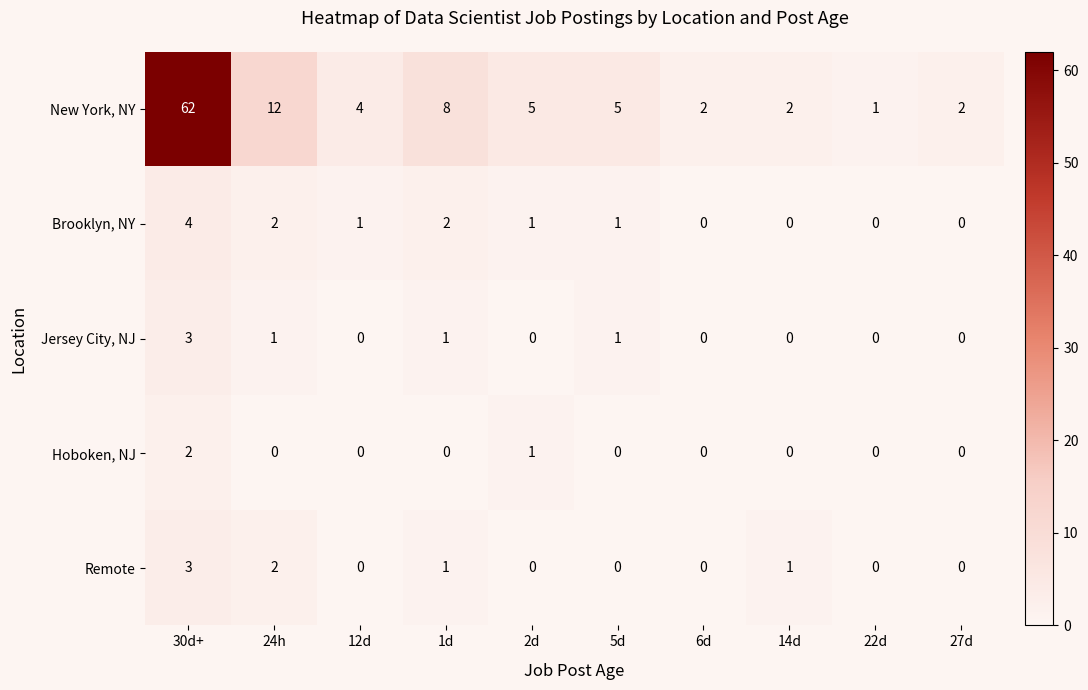

Which series has the largest range (max minus min)?

New York, NY